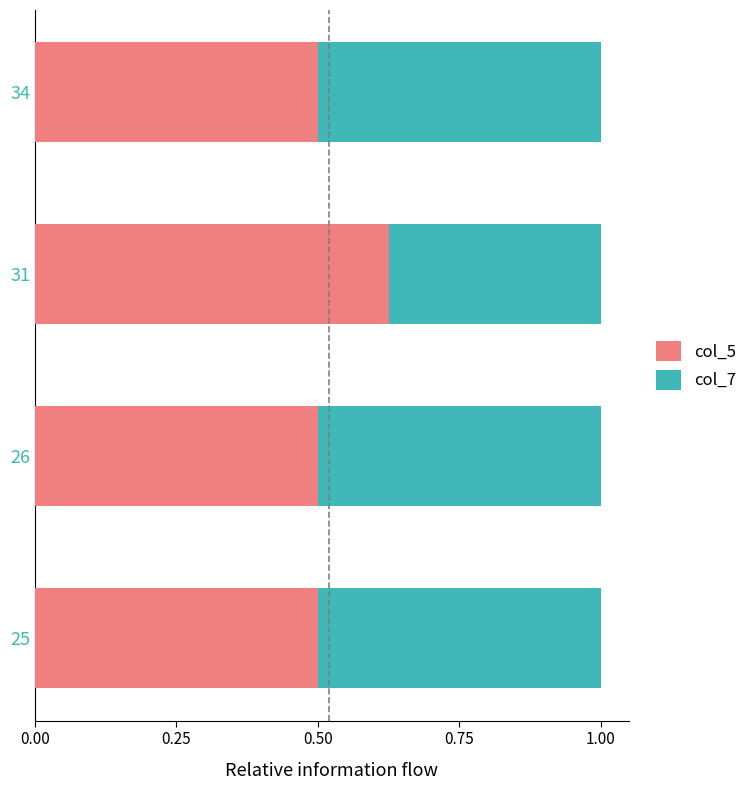

The value of col_5 at 25 is 0.5. True or false?

True